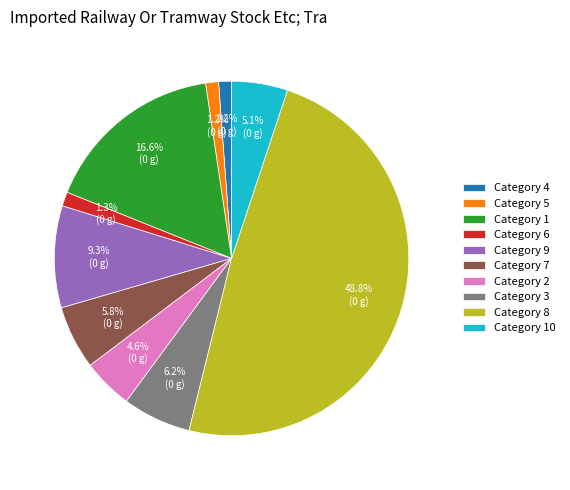

Approximately how many times larger is the value at Category 1 compared to Category 2?

3.6